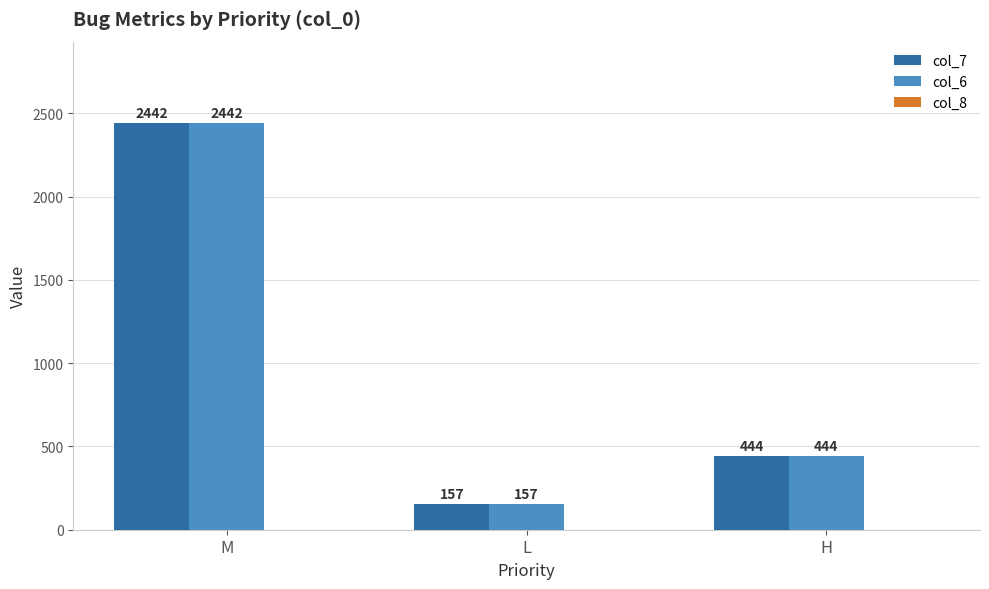

The value of col_7 at H is 444. True or false?

True